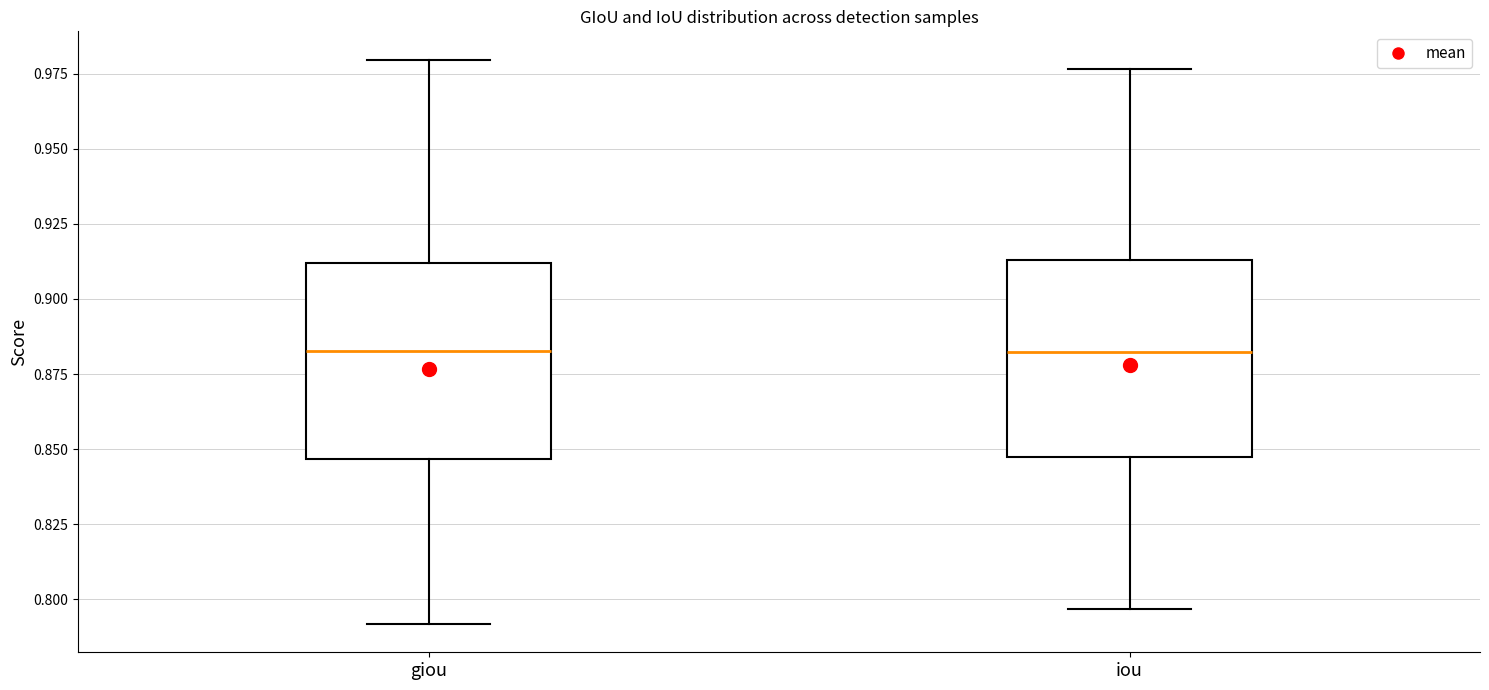

Reading left to right, transcribe this box plot: for each box, give where its median line is, the range the box spans, and where its two whiskers end, as read against the y-axis. The values are not printed on the chart, so give them approximately, as read against the axis.

giou: median 0.885, box 0.845 to 0.910, whiskers 0.790 to 0.980
iou: median 0.880, box 0.845 to 0.915, whiskers 0.795 to 0.975